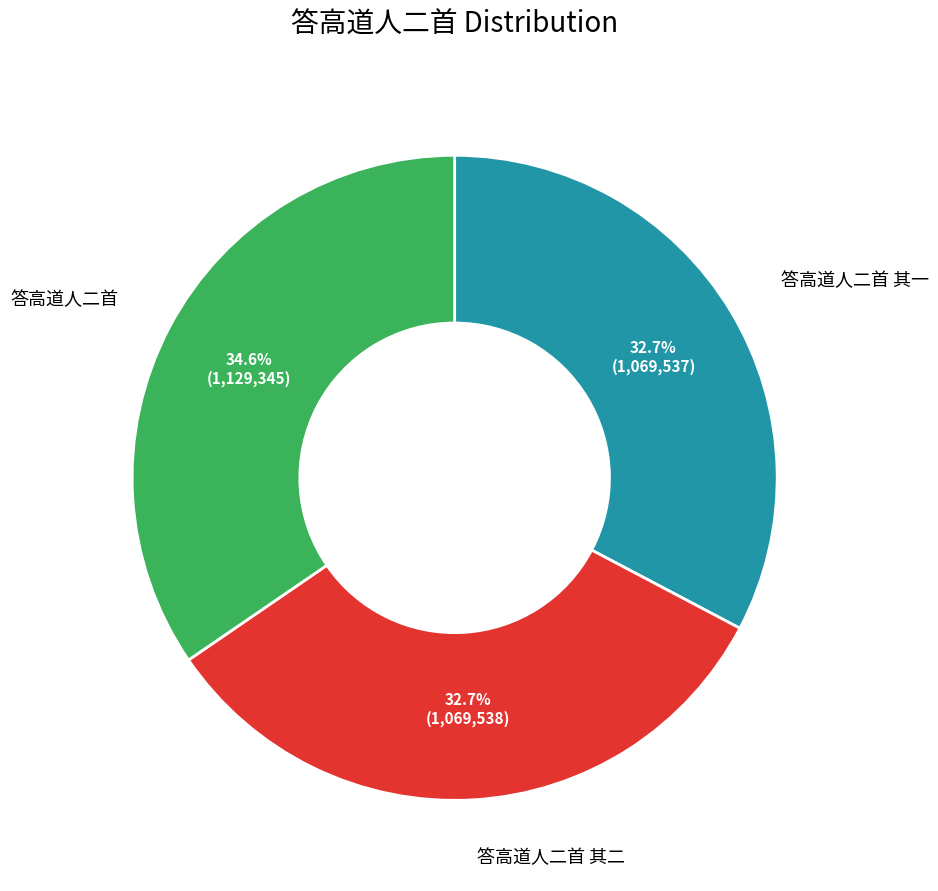

Is there a majority slice in this chart?

No